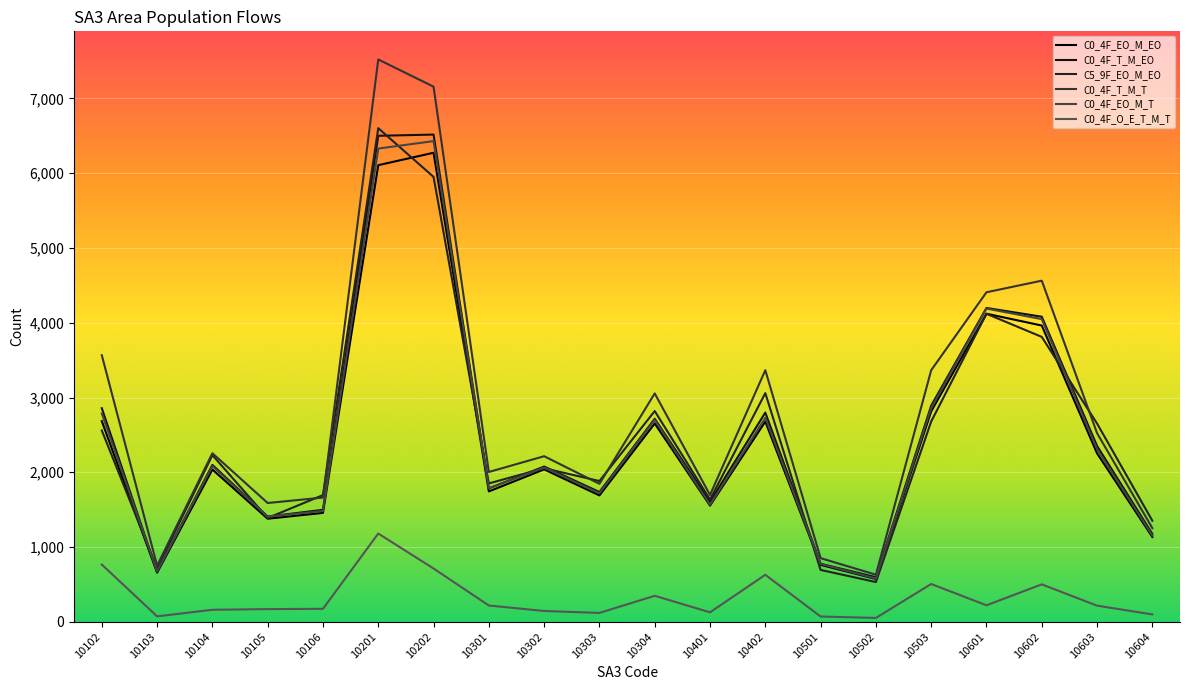

What is the smallest value displayed?

52